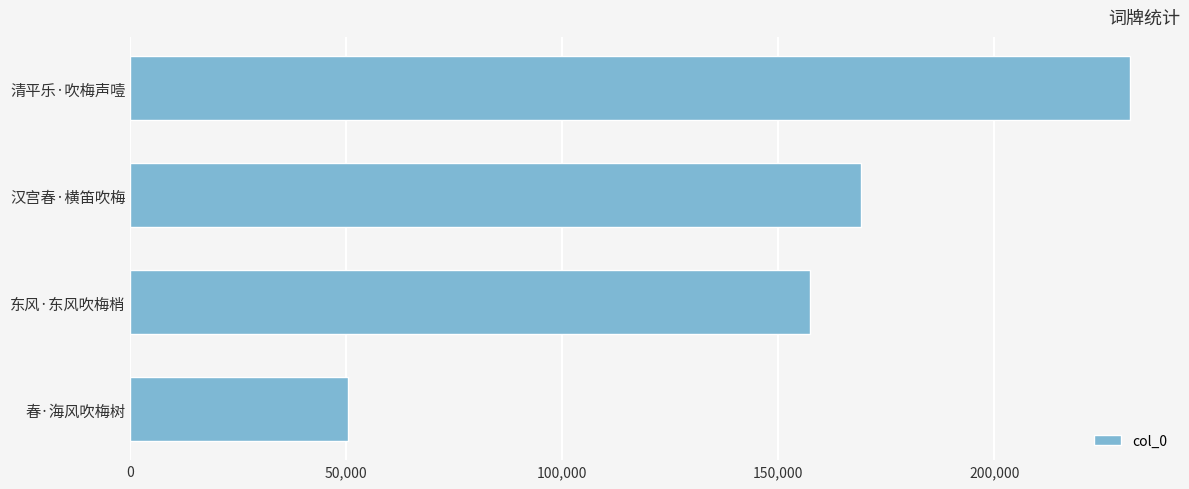

Read the value at 东风·东风吹梅梢, to the nearest 50.

157400